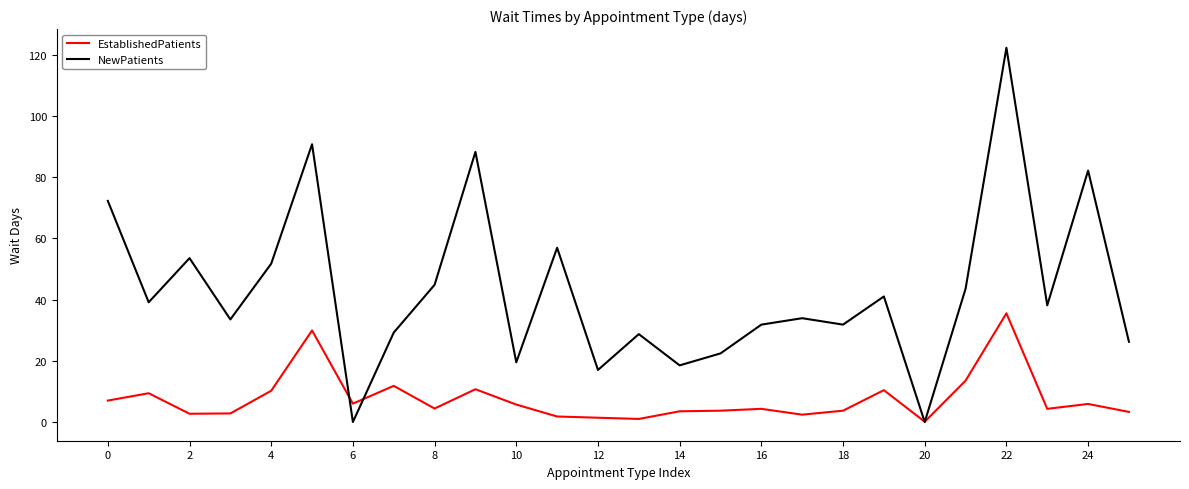

Rank the series by their maximum value, from lowest to highest.

EstablishedPatients, NewPatients